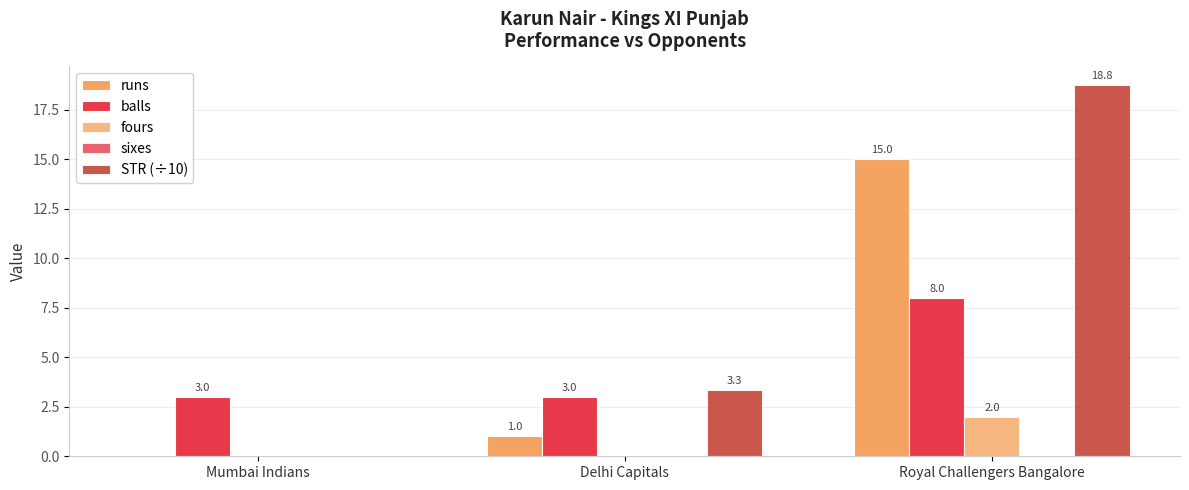

The fours series shows 3.5 at Royal Challengers Bangalore. True or false?

False